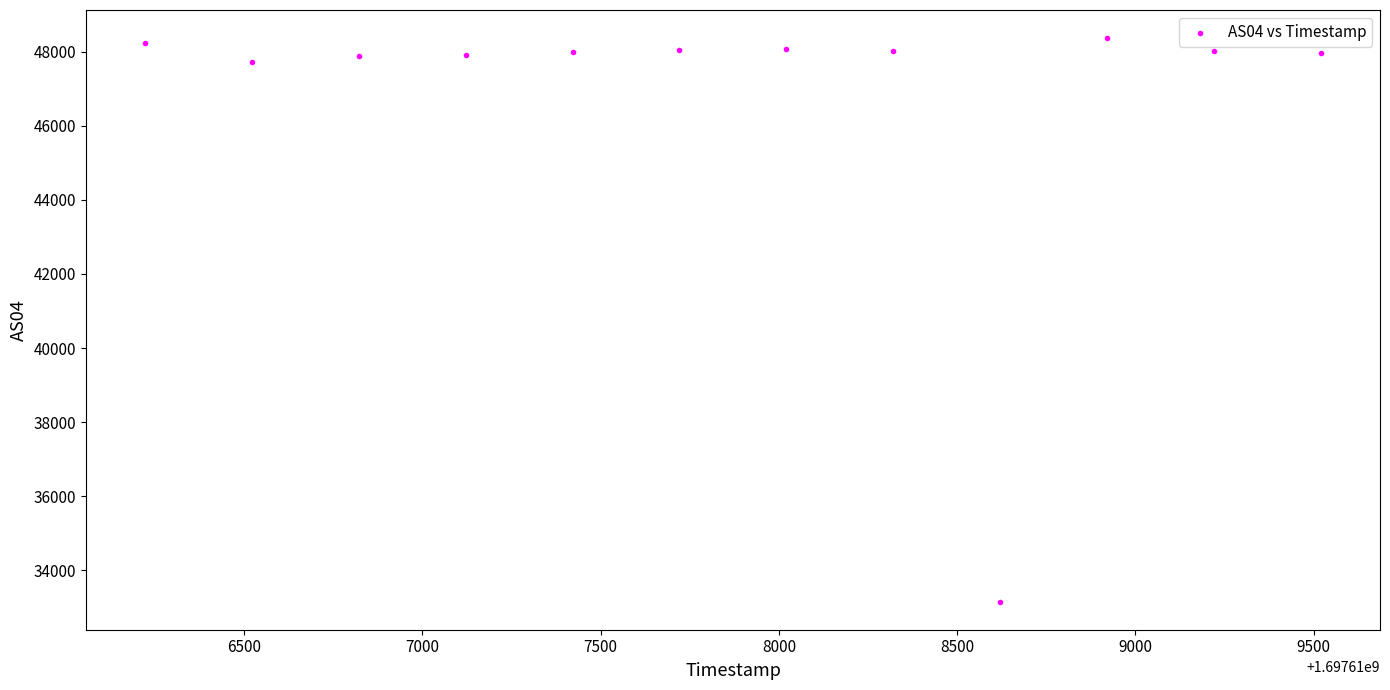

What is the average Y value?

46777